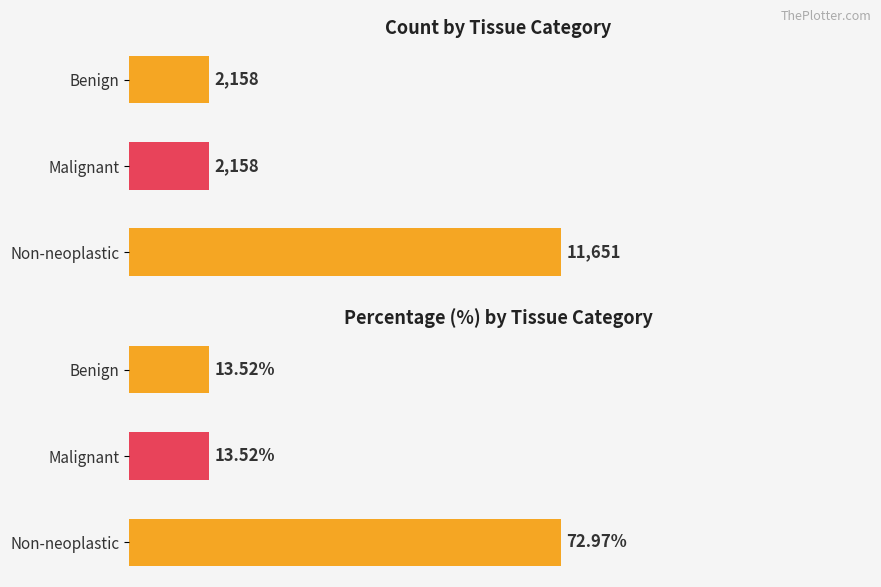

What is the value of the Count bar at the 1st from the left?

2158.0